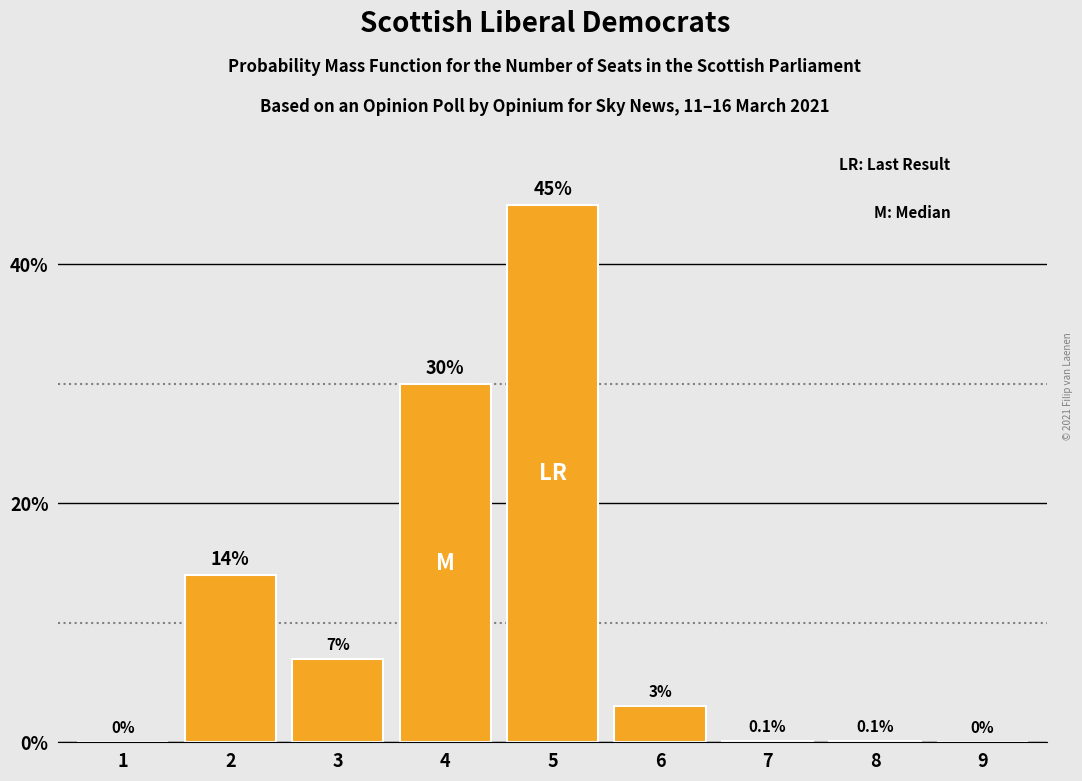

Reading left to right, transcribe all the data shown in this chart.

1=0.0	2=14.0	3=7.0	4=30.0	5=45.0	6=3.0	7=0.1	8=0.1	9=0.0